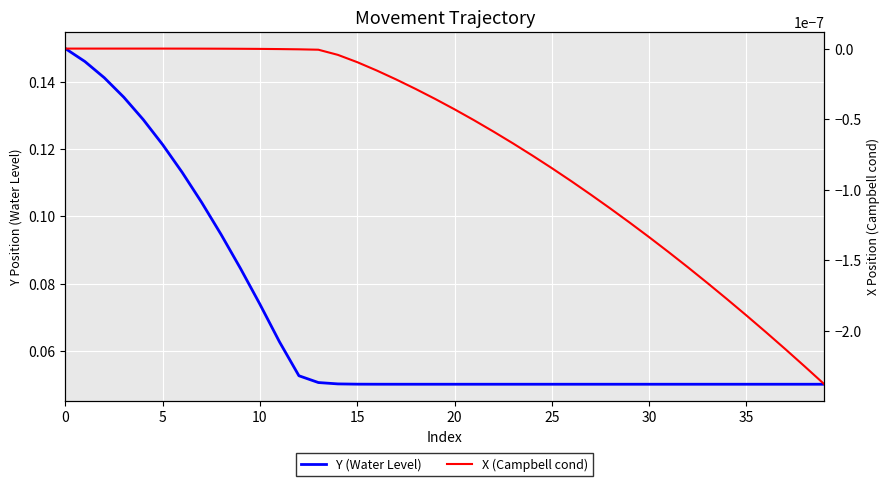

List the series in order of their overall mean, lowest first.

X (Campbell cond), Y (Water Level)